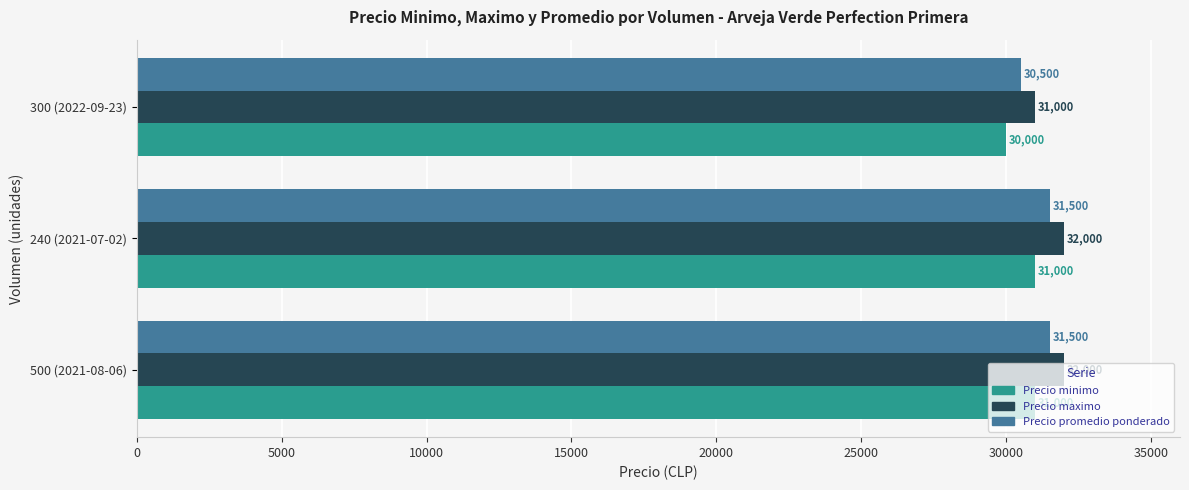

The Precio minimo series shows 31000 at 240 (2021-07-02). True or false?

True